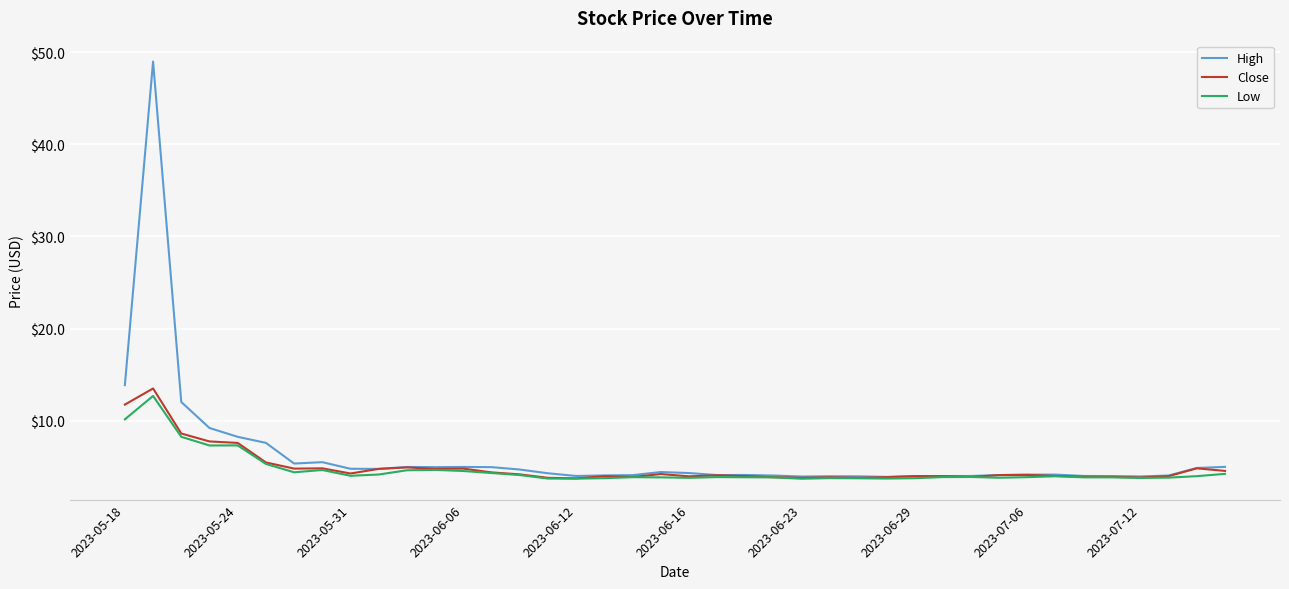

Which series has the largest range (max minus min)?

High